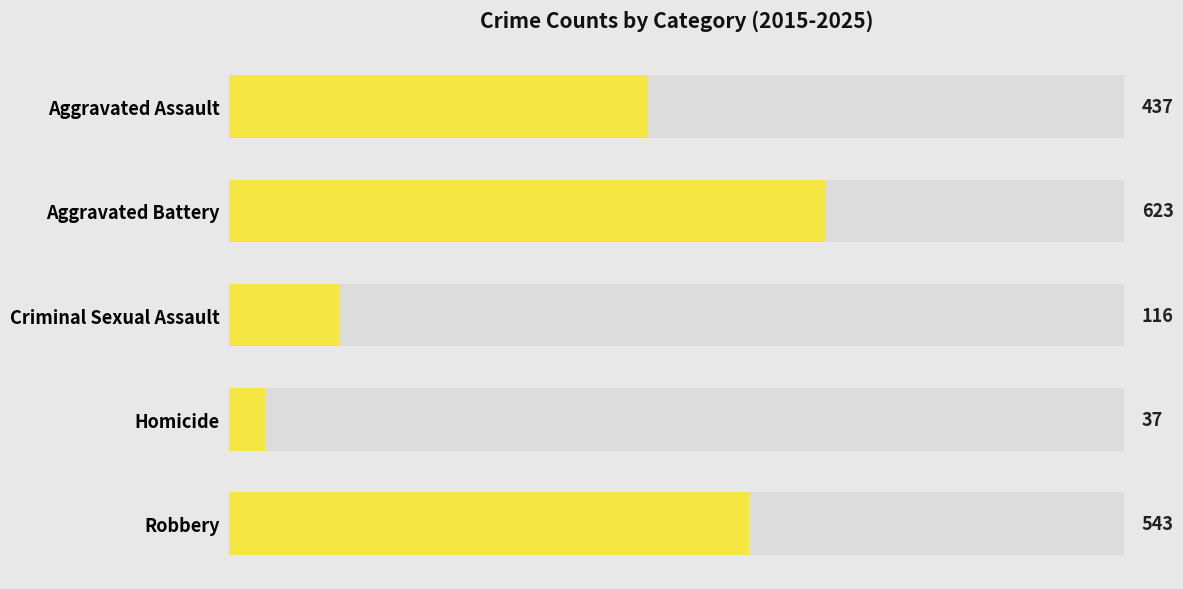

How many data points are above 437?

2